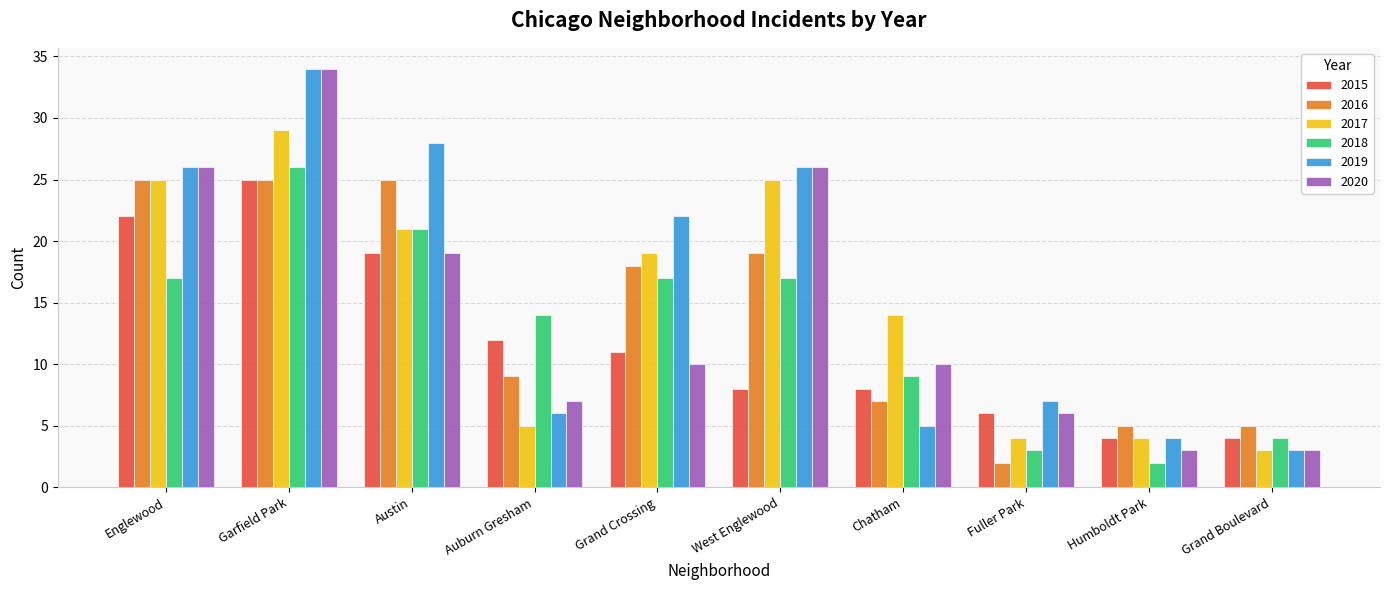

What is the difference between the highest and lowest values at Grand Boulevard?

2